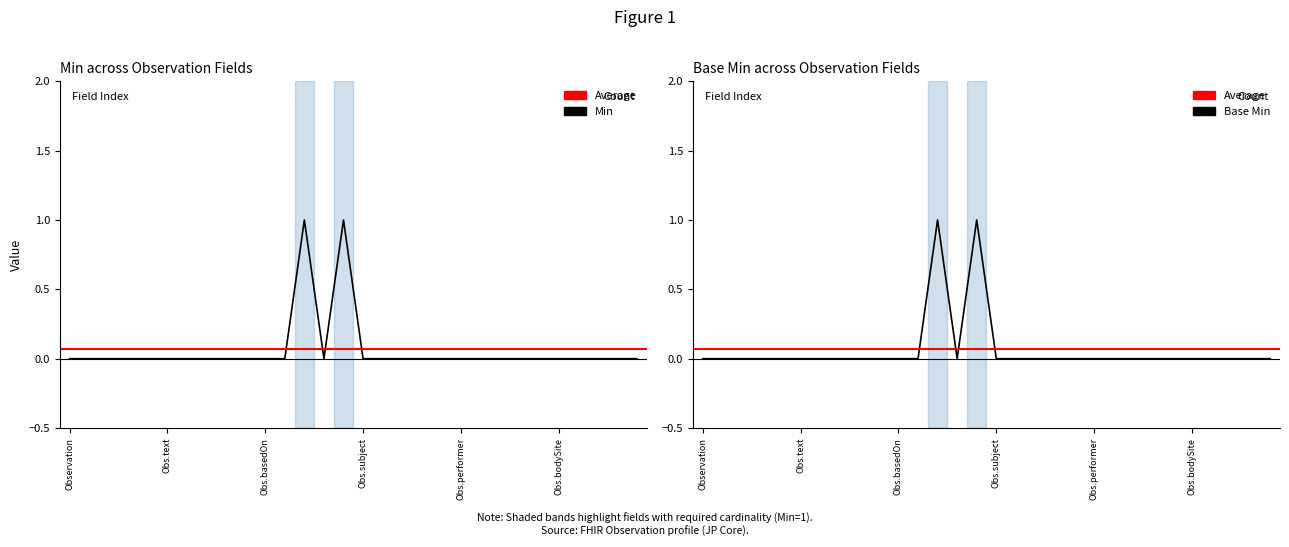

Reading right to left, transcribe all the data shown in this chart.

Min: 0	0	0	0	0	0	0	0	0	0	0	0	0	0	0	1	0	1	0	0	0	0	0	0	0	0	0	0	0	0
Base Min: 0	0	0	0	0	0	0	0	0	0	0	0	0	0	0	1	0	1	0	0	0	0	0	0	0	0	0	0	0	0